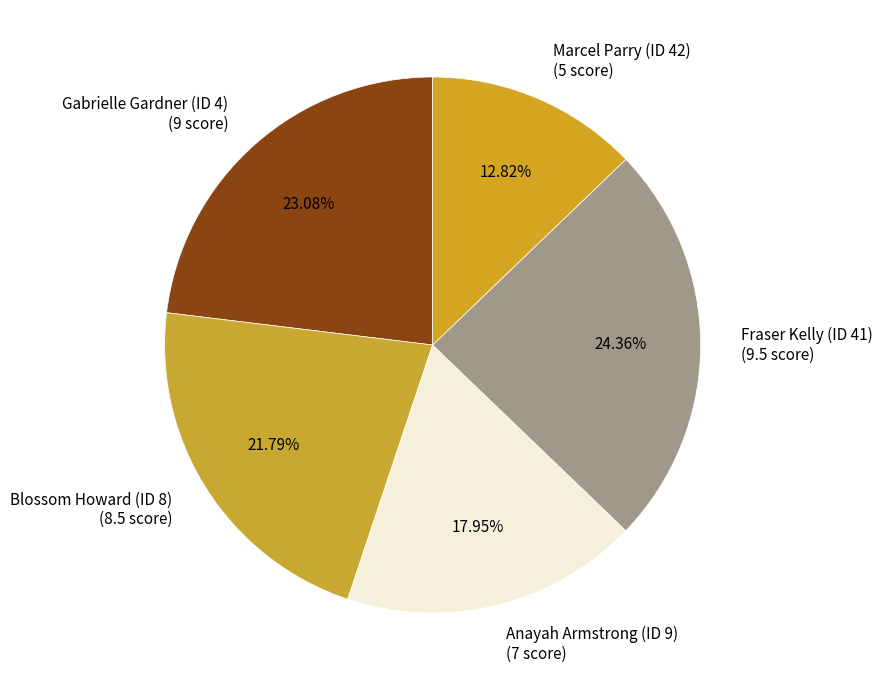

Does any single category account for the majority?

No